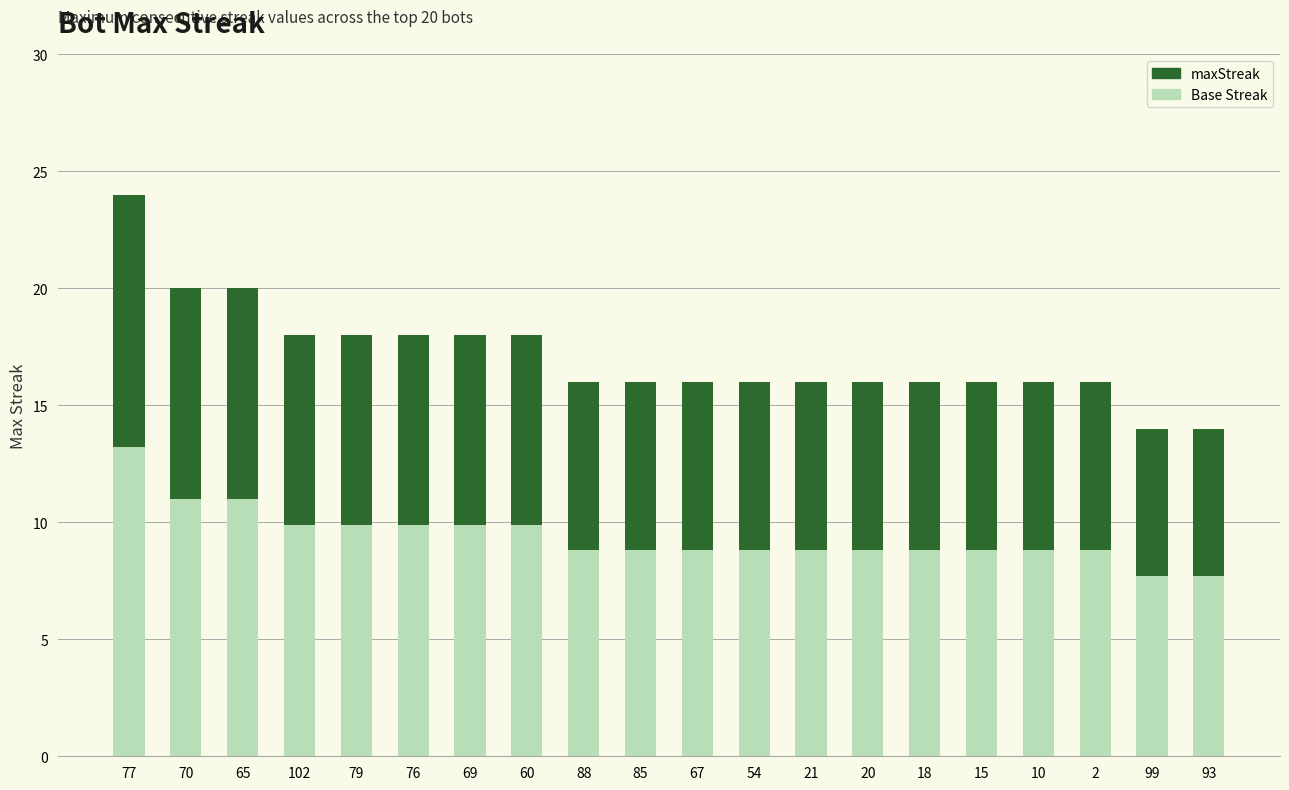

What is the minimum value for Base Streak?

7.7